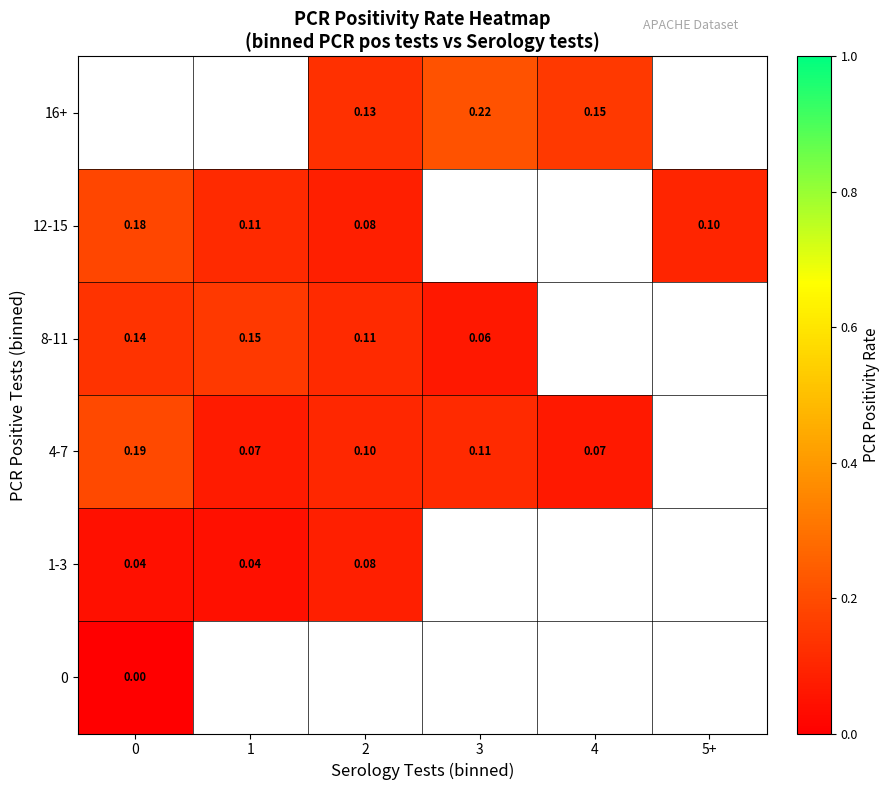

Which label corresponds to the largest value in the chart?

3